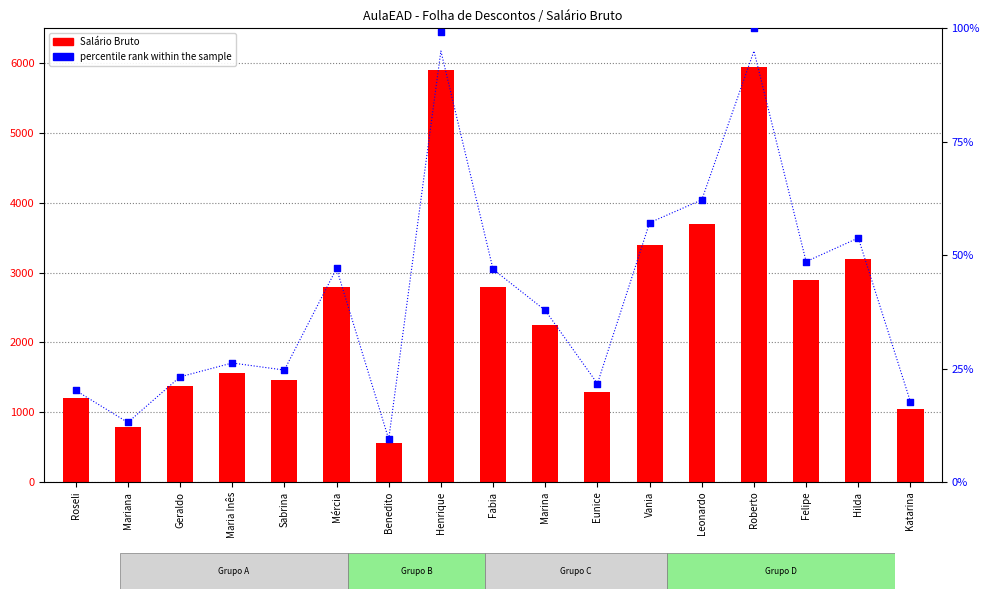

What is the total value across all series at Roseli?

1220.2